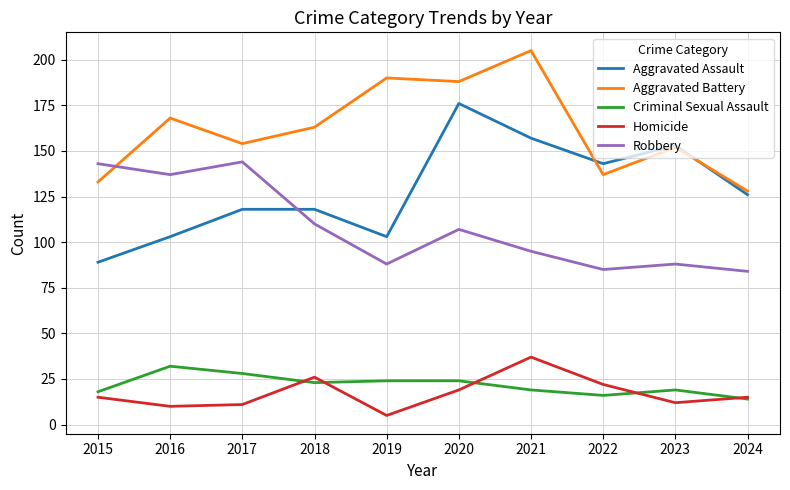

What is the sum of the Aggravated Assault values at 2020 and 2016?

279